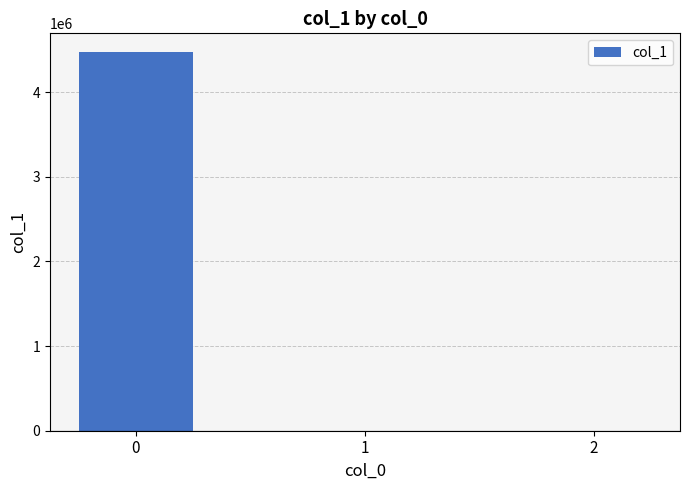

What is the maximum value shown in the chart?

4472444.5